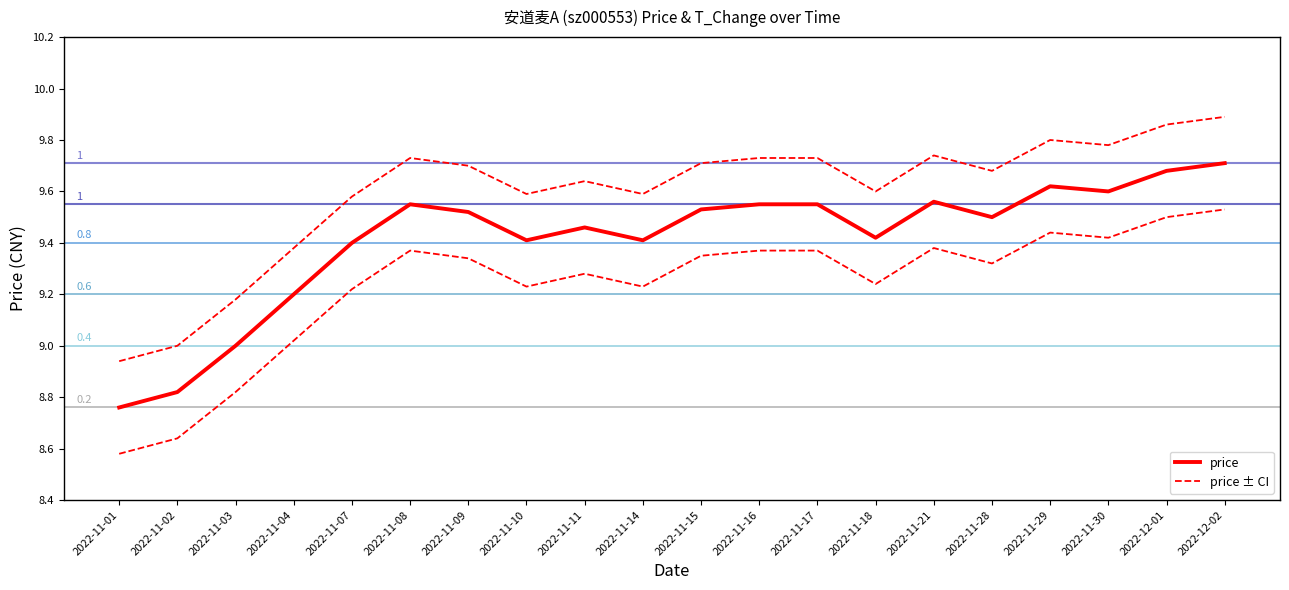

Does the chart display data point markers on the line(s)?

No